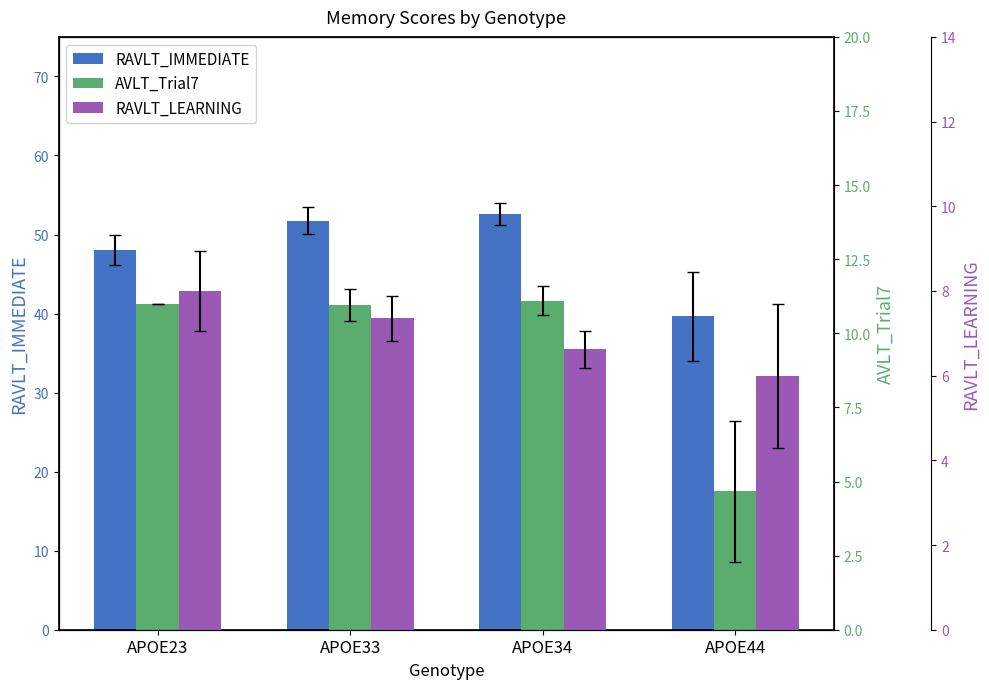

How many bars are there in total?

12